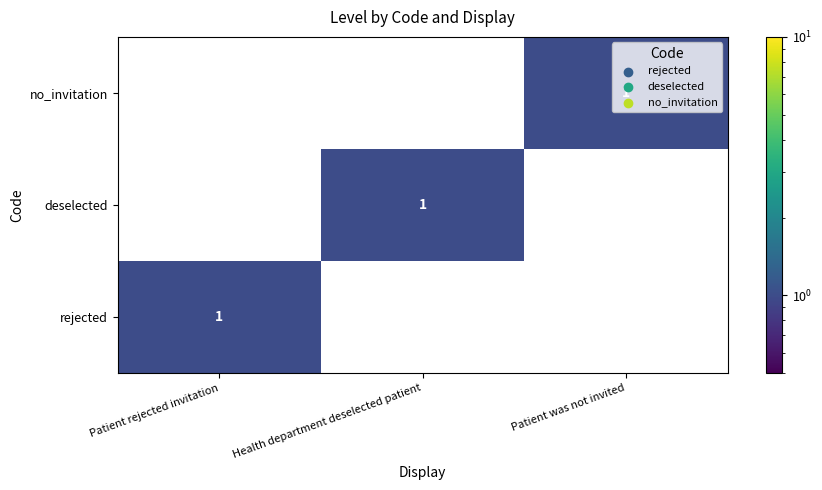

How many rejected values are between 0 and 1?

3